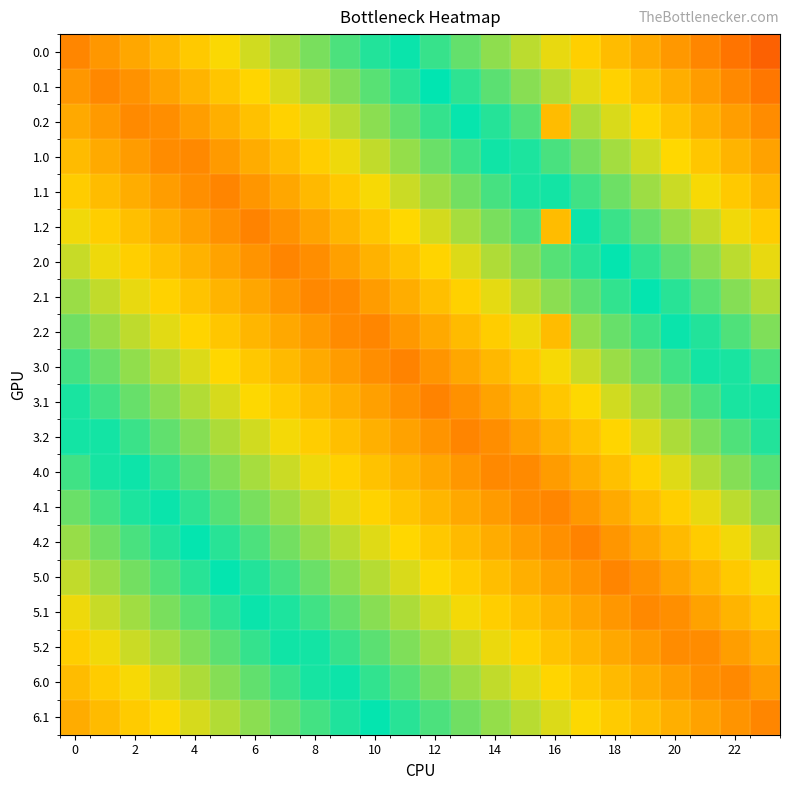

Which category has the lowest value across all series?

6